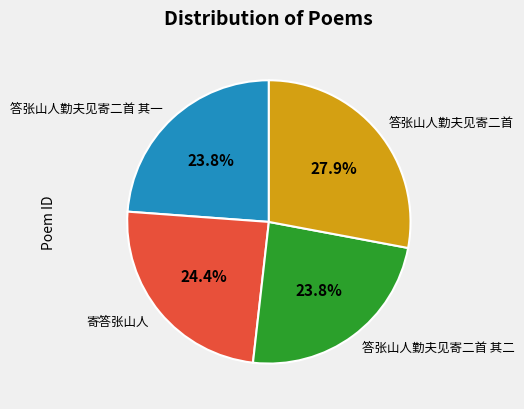

Approximately how many times larger is the value at 寄答张山人 compared to 答张山人勤夫见寄二首?

0.9